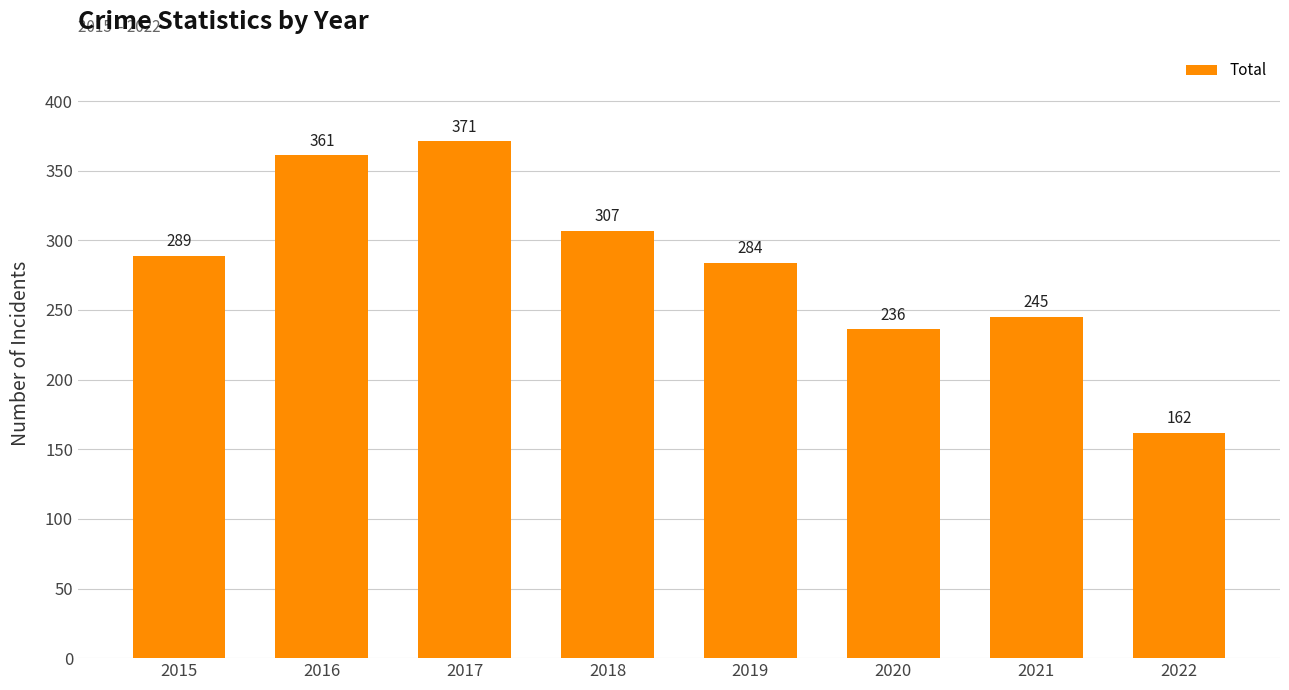

Read the value at 2022, to the nearest 50.

150